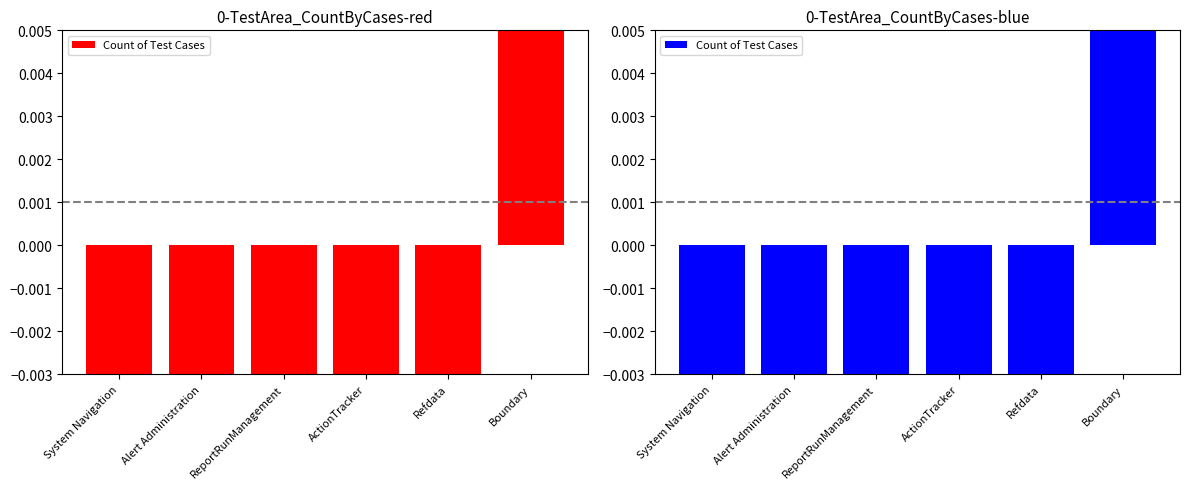

Does the chart contain any negative values?

Yes